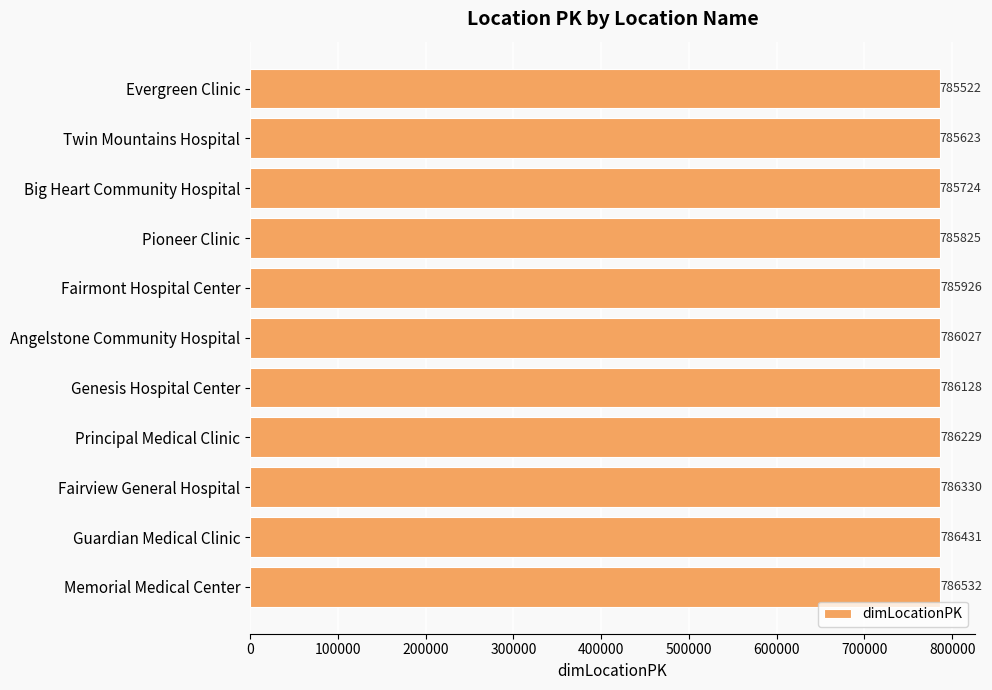

Reading bottom to top, what are all the values shown in this chart?

786532	786431	786330	786229	786128	786027	785926	785825	785724	785623	785522